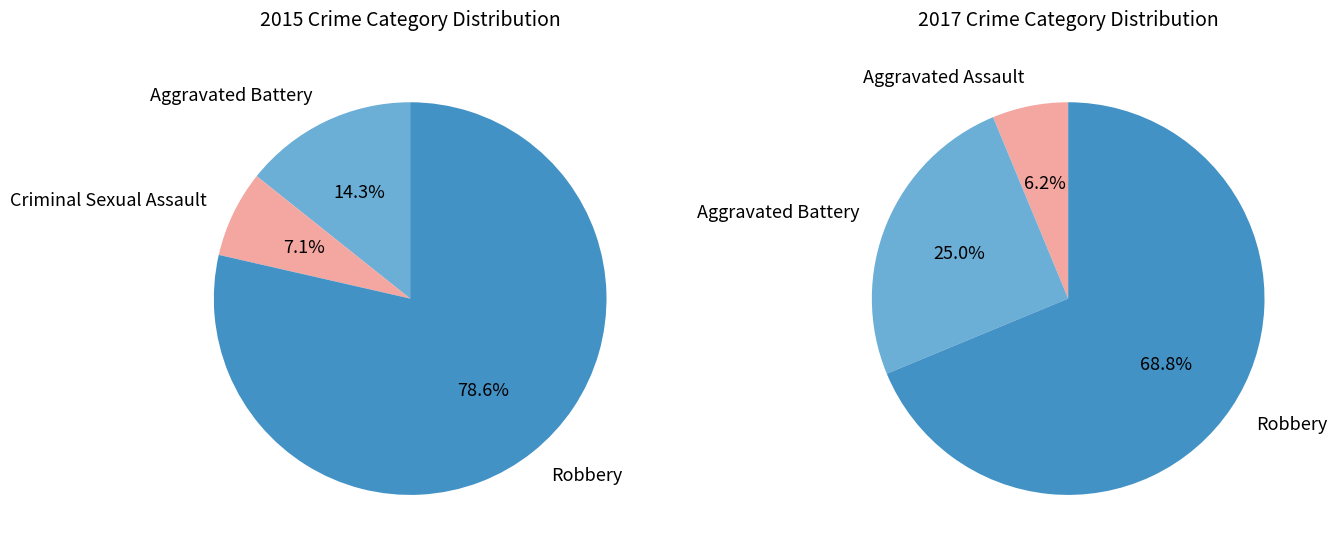

The Criminal Sexual Assault slice represents 16% of the pie. True or false?

False